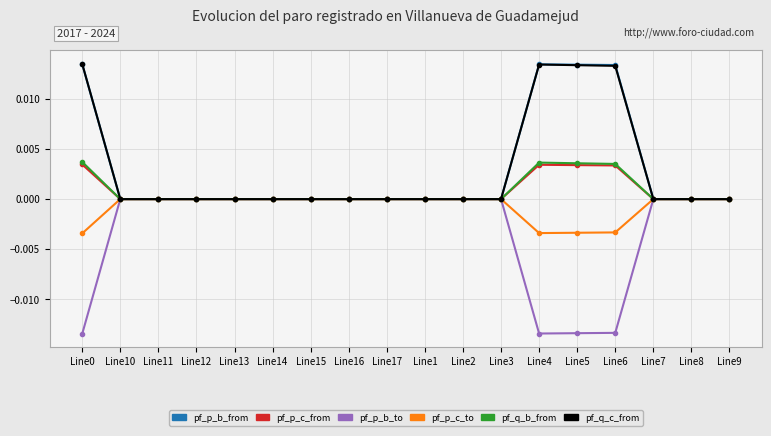

What is the label of the 1st point from the right?

Line9